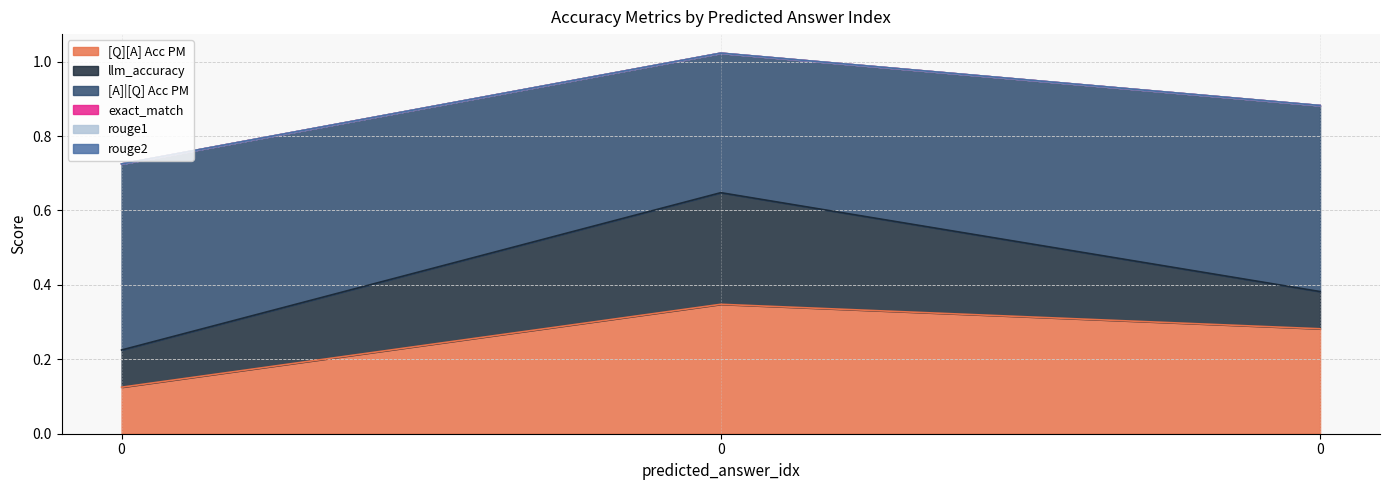

The llm_accuracy series shows 0.4 at 0. True or false?

False